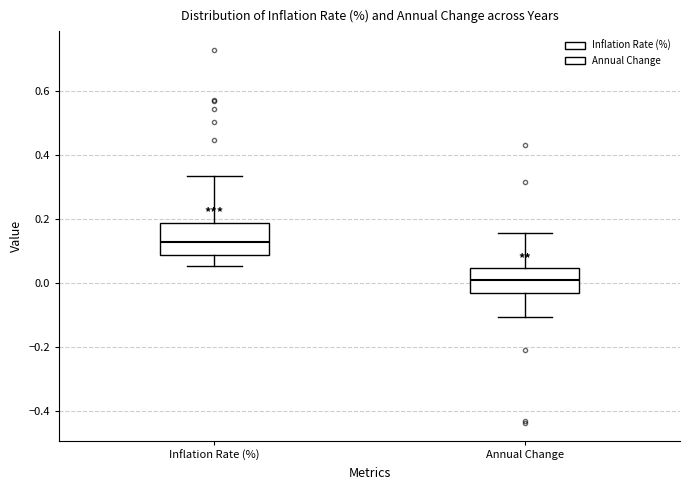

Which box has the lowest median line?

Annual Change